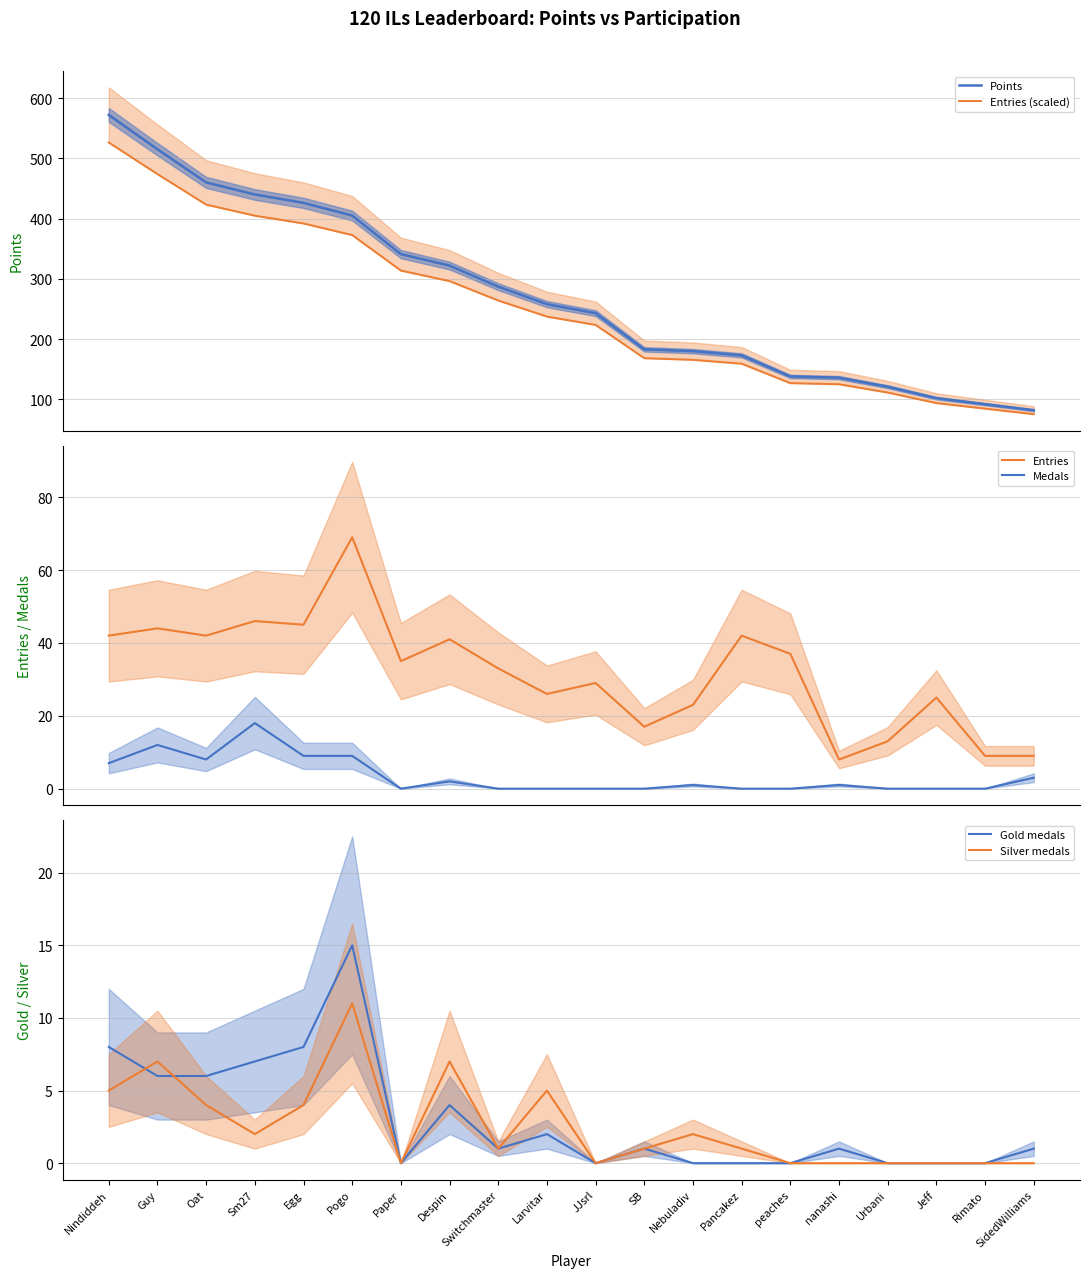

Which series has the largest range (max minus min)?

Points